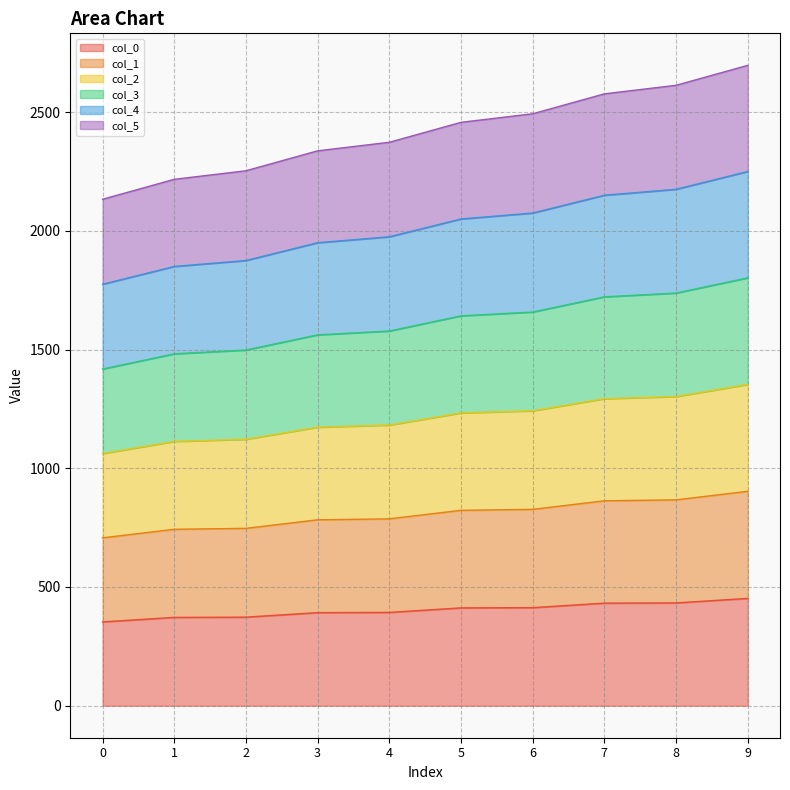

What is the lowest value of the col_0 series?

353.0